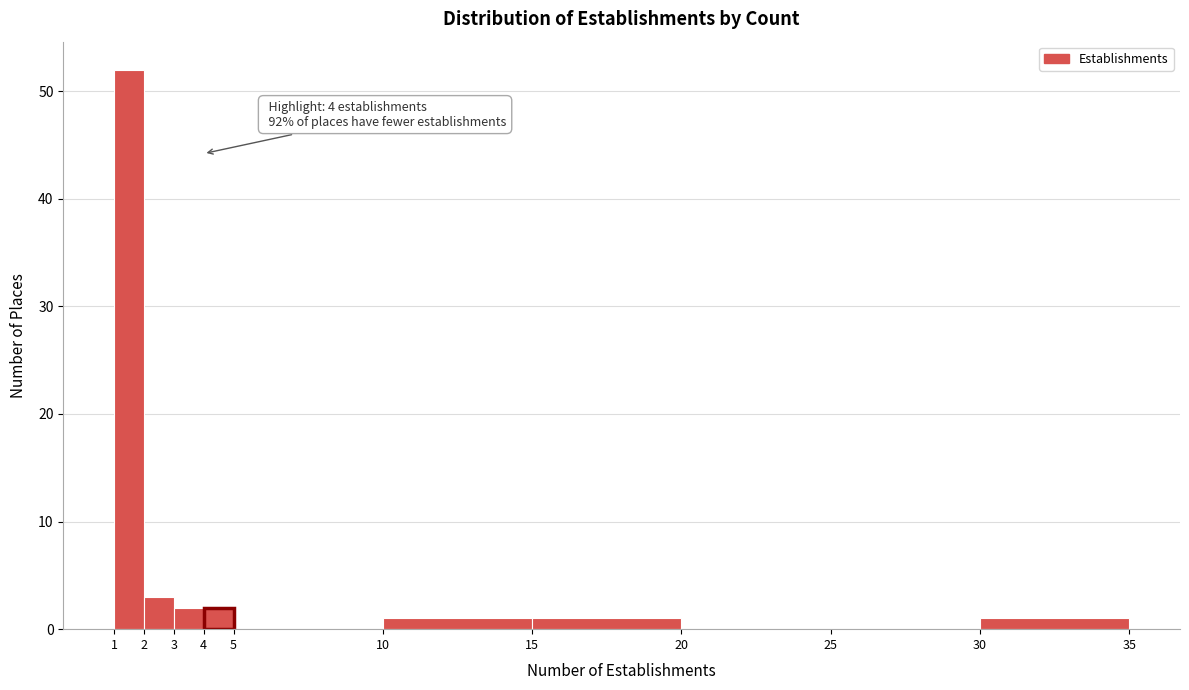

Over which range of the x-axis is the bar tallest?

1 to 2